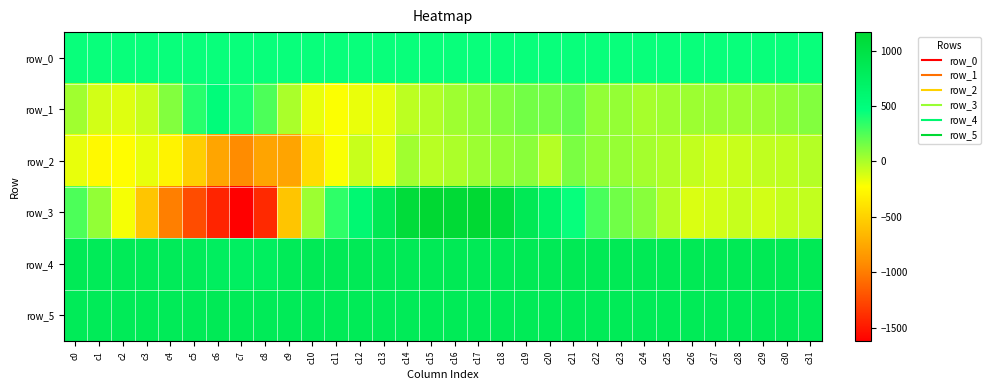

What is the spread (max minus min) of values at c27?

955.0